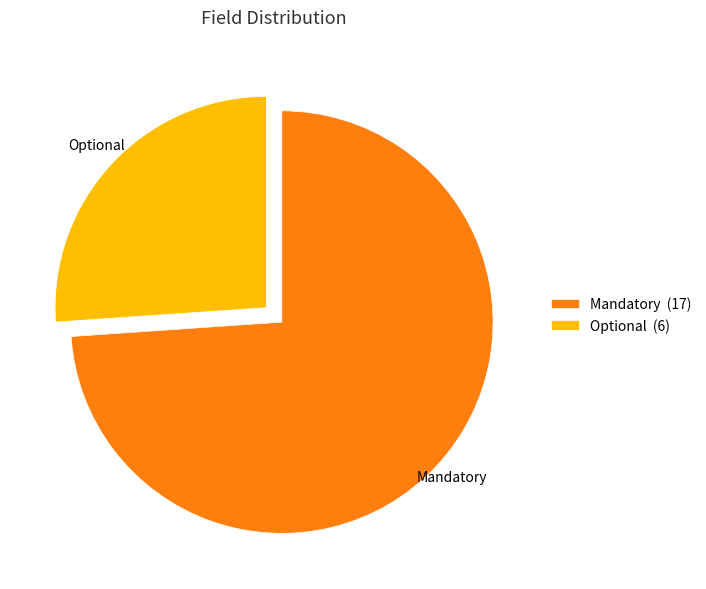

What is the largest slice in the pie chart?

Mandatory